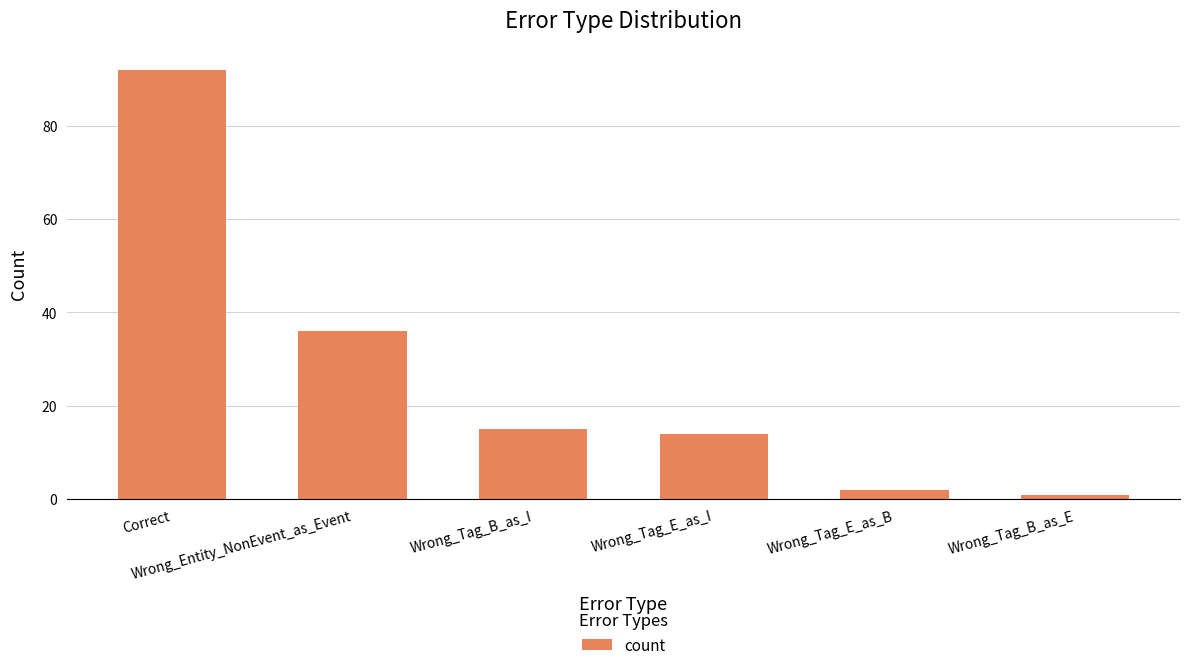

What is the label of the 3rd bar from the left?

Wrong_Tag_B_as_I